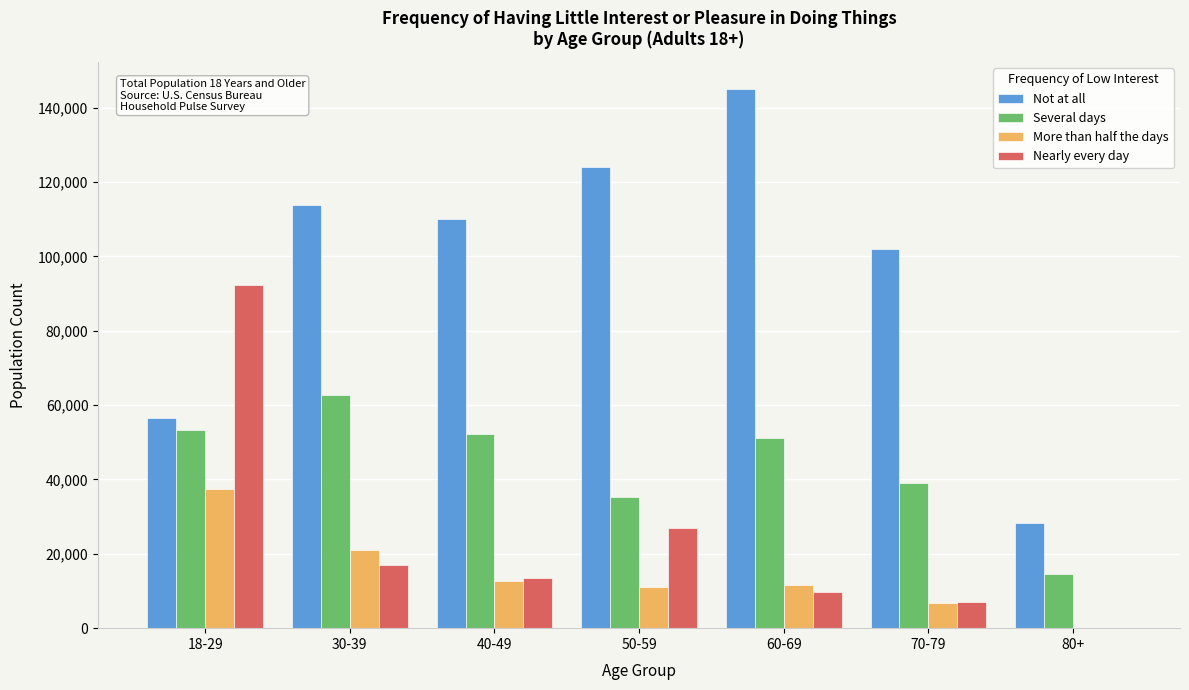

Reading right to left, what are all the values shown in this chart?

Not at all: 80+=28277	70-79=101895	60-69=145013	50-59=124125	40-49=110174	30-39=113781	18-29=56460
Several days: 80+=14486	70-79=39047	60-69=51029	50-59=35197	40-49=52208	30-39=62648	18-29=53241
More than half the days: 80+=0	70-79=6828	60-69=11671	50-59=11031	40-49=12657	30-39=21081	18-29=37558
Nearly every day: 80+=0	70-79=6979	60-69=9669	50-59=27024	40-49=13488	30-39=16901	18-29=92428